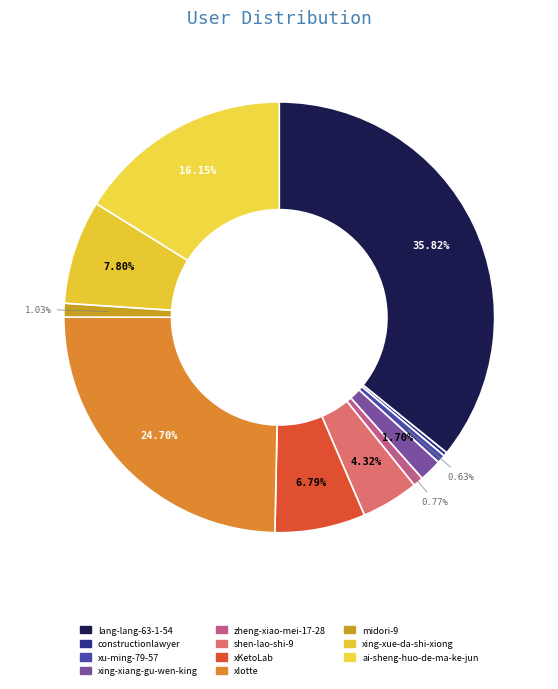

To the nearest percent, what is the difference between the xing-xiang-gu-wen-king and constructionlawyer slice percentages?

1%